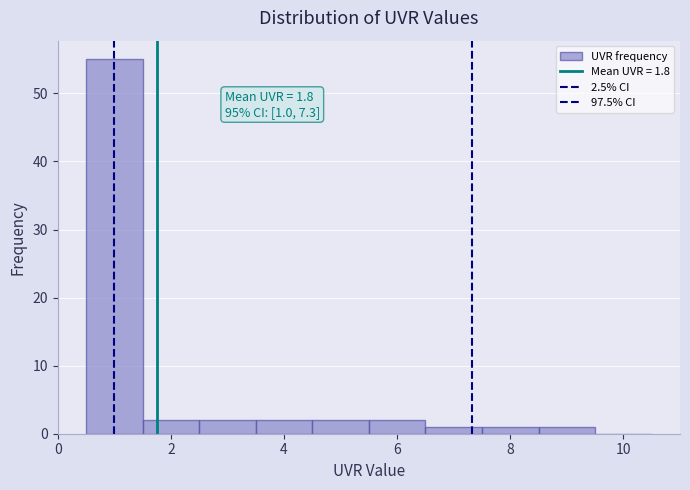

Over which range of the x-axis is the bar tallest?

0.5 to 1.5